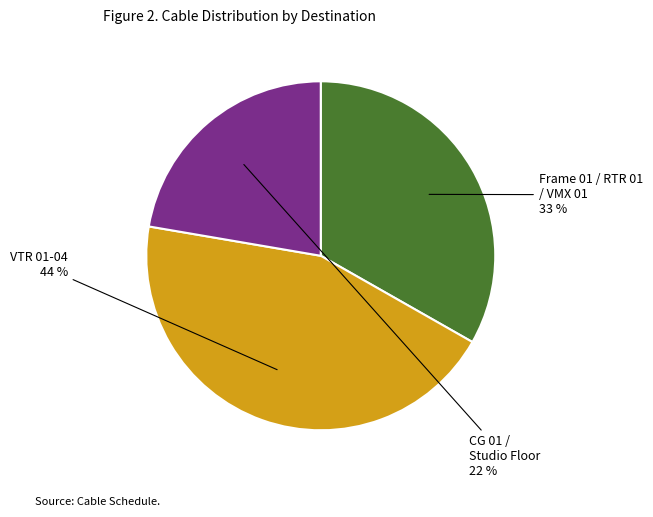

To the nearest percent, what is the average slice percentage?

33%